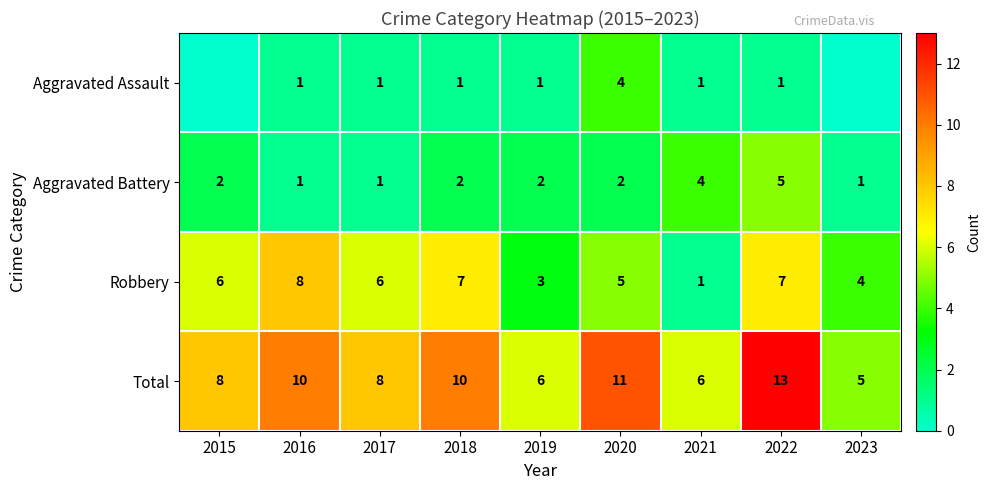

At how many categories does at least one series exceed 4?

9